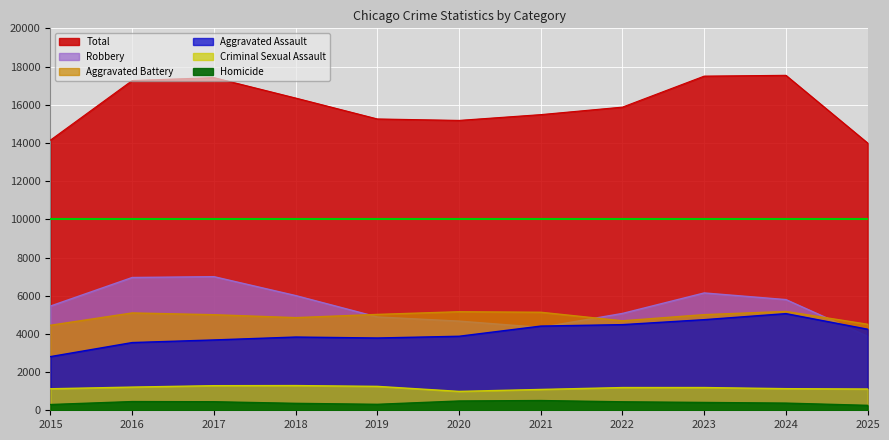

The Aggravated Assault series shows 2811 at 2015. True or false?

True